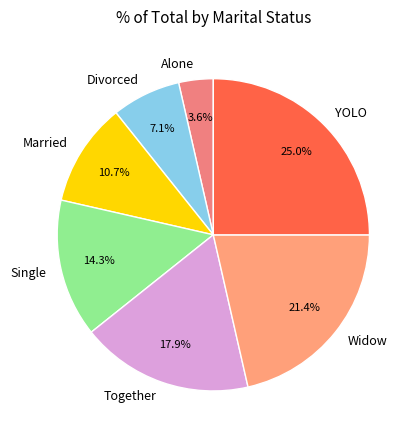

Is it true that YOLO is 12% of the pie?

False